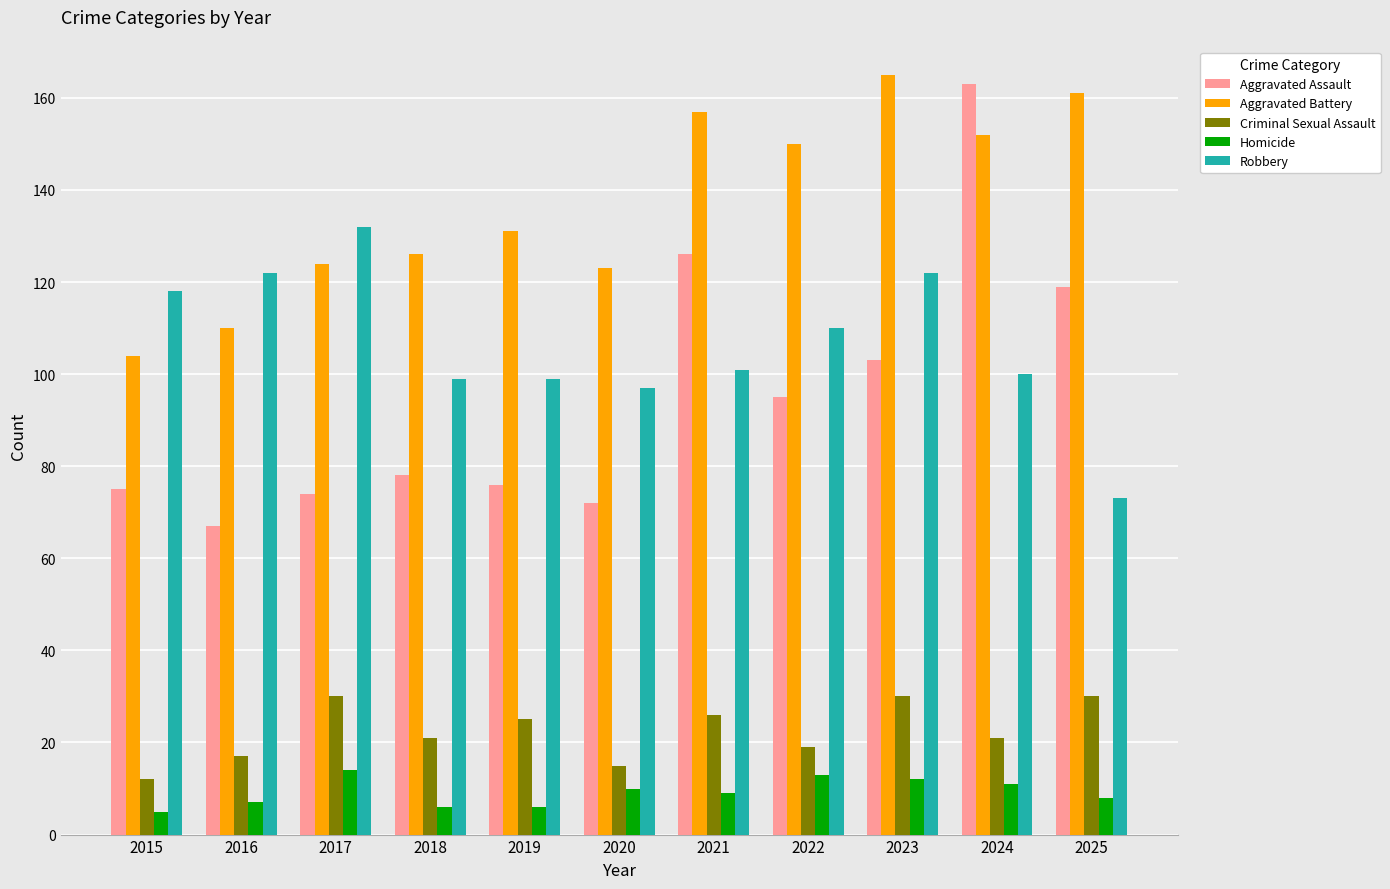

At which label does Robbery first exceed 101?

2015